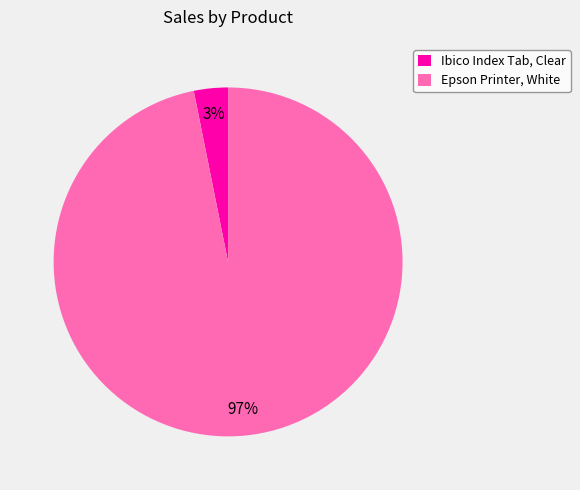

What is the majority slice?

Epson Printer, White